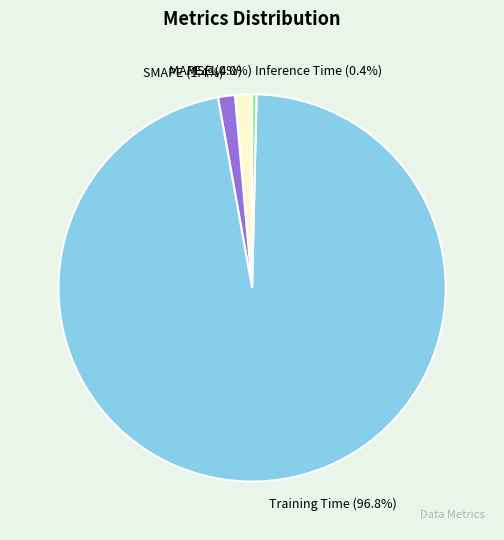

Do MAPE and Training Time together represent more than half of the pie?

Yes